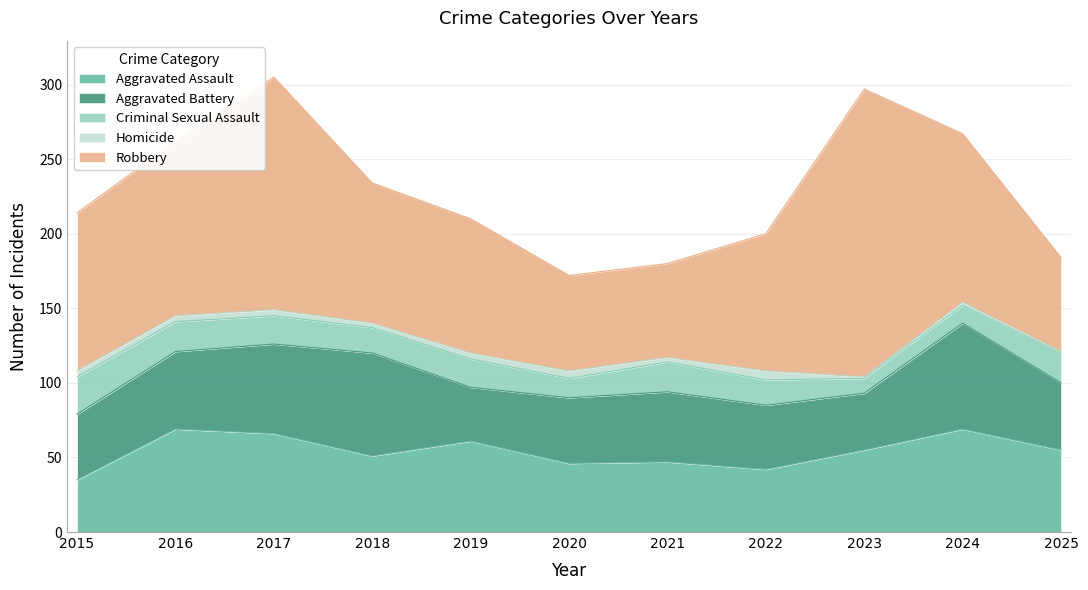

Which series has the widest spread of values?

Robbery